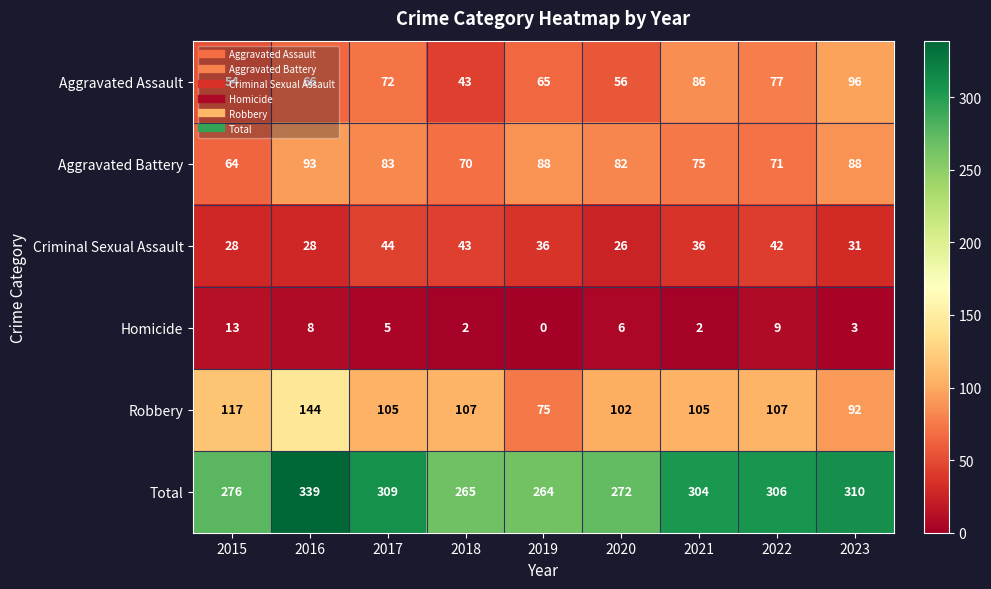

What is the difference between the maximum and minimum values in the Homicide series?

13